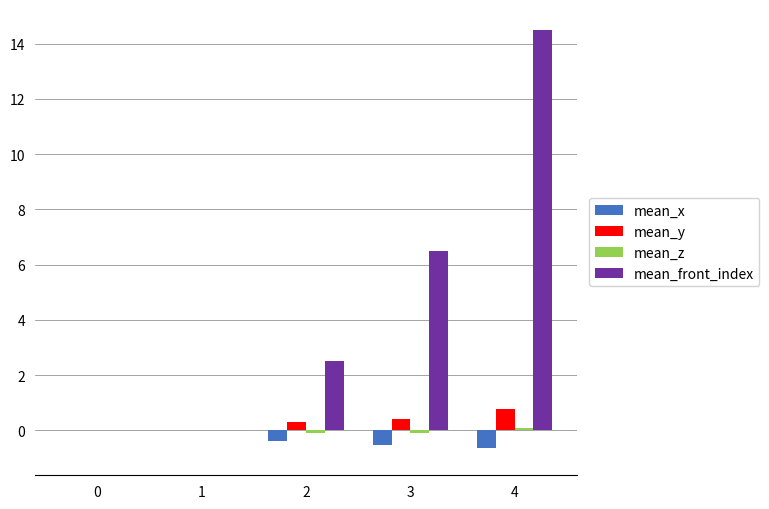

Between 0 and 4, which series saw the biggest shift?

mean_front_index